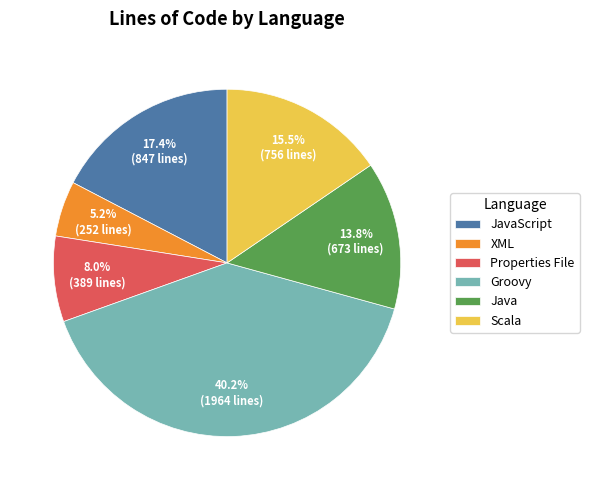

Which slice is the smallest?

XML